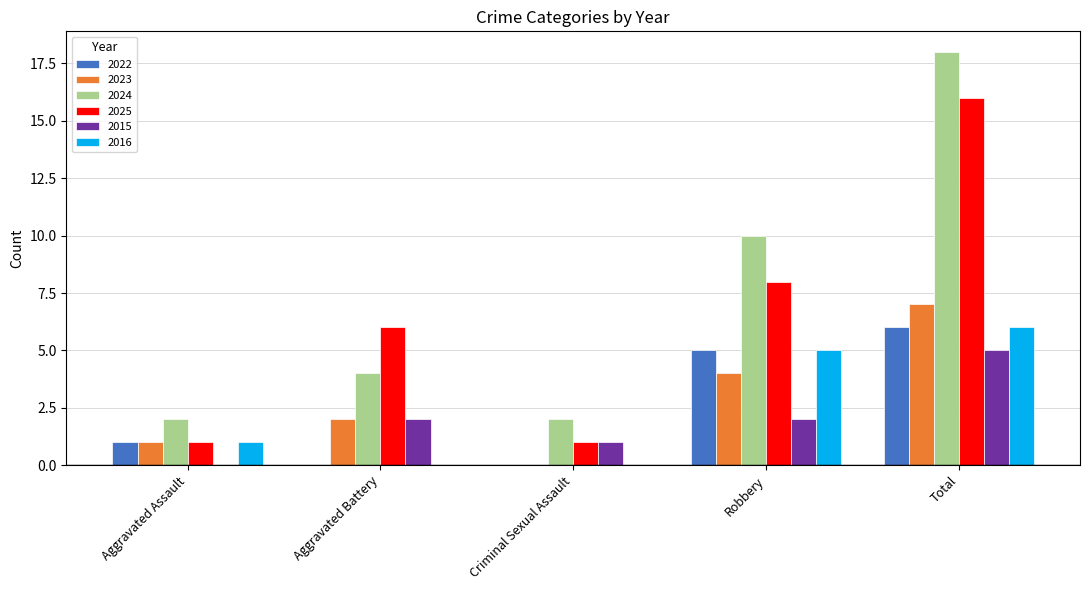

What value does the 2022 series have at Total?

6